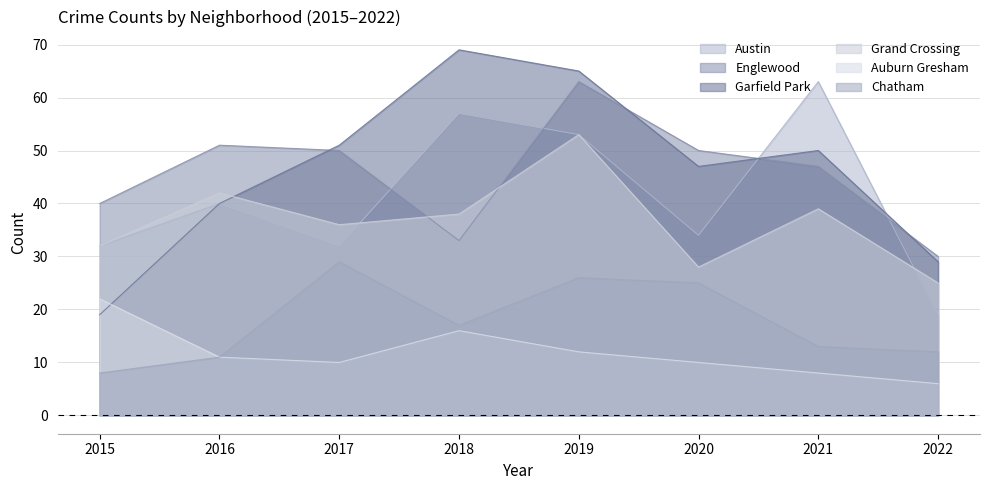

Which series changed the most between 2015 and 2018?

Garfield Park